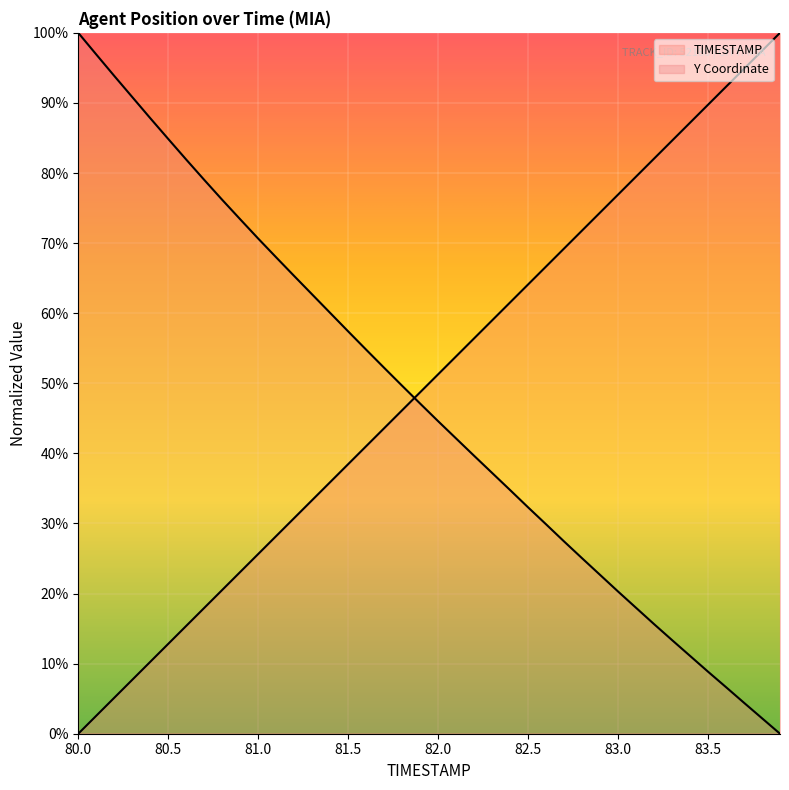

Which label corresponds to the largest value in the chart?

83.9